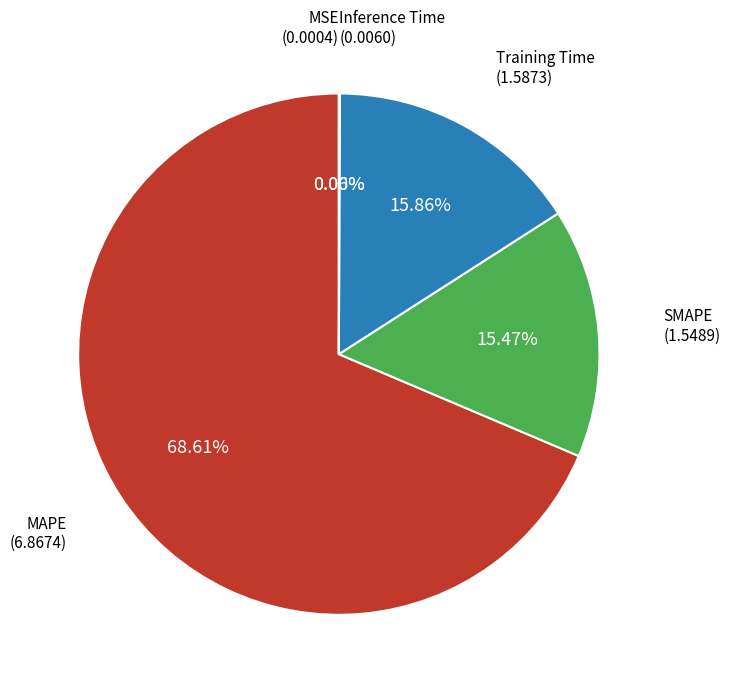

Is there any slice that represents more than half of the pie?

Yes